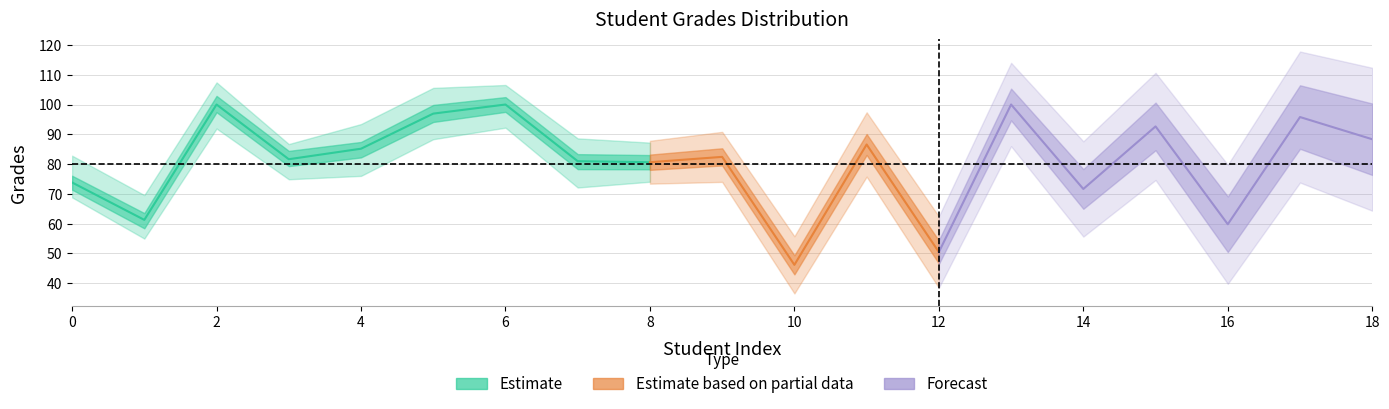

Reading left to right, what are all the values shown in this chart?

73.8	61.2	100.0	81.6	85.2	96.9	100.0	81.0	80.6	82.4	46.1	86.6	50.4	100.0	71.6	92.6	59.8	95.8	88.3